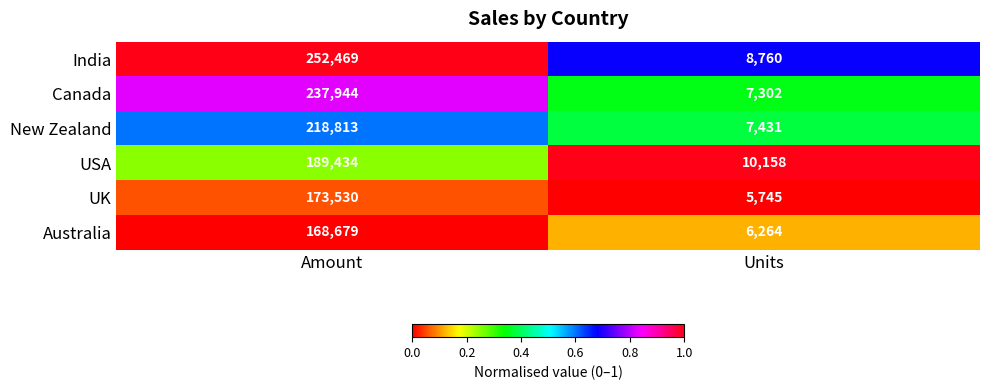

What is the highest value of the UK series?

173530